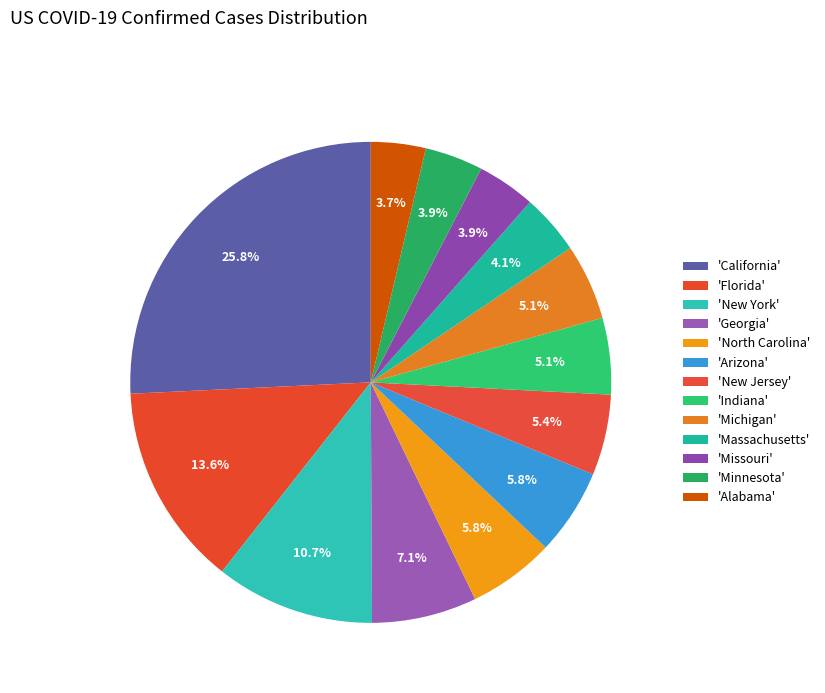

Rank the categories by value from lowest to highest.

Alabama, Minnesota, Missouri, Massachusetts, Michigan, Indiana, New Jersey, Arizona, North Carolina, Georgia, New York, Florida, California